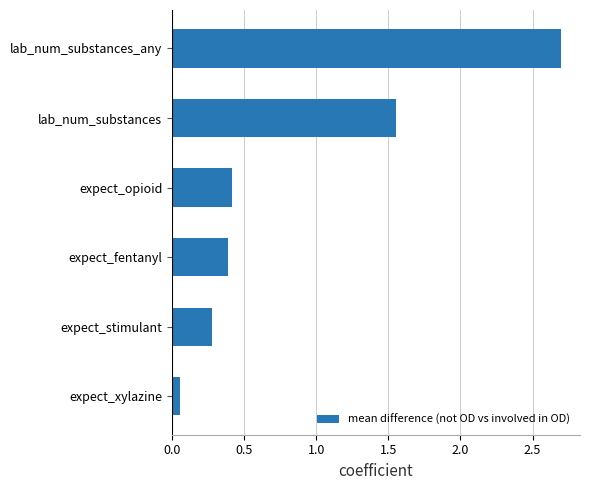

What is the change in value from expect_fentanyl to lab_num_substances_any?

+2.3